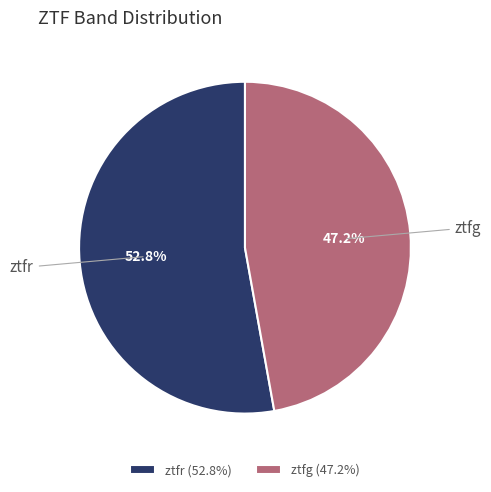

Which has a higher value, ztfr or ztfg?

ztfr